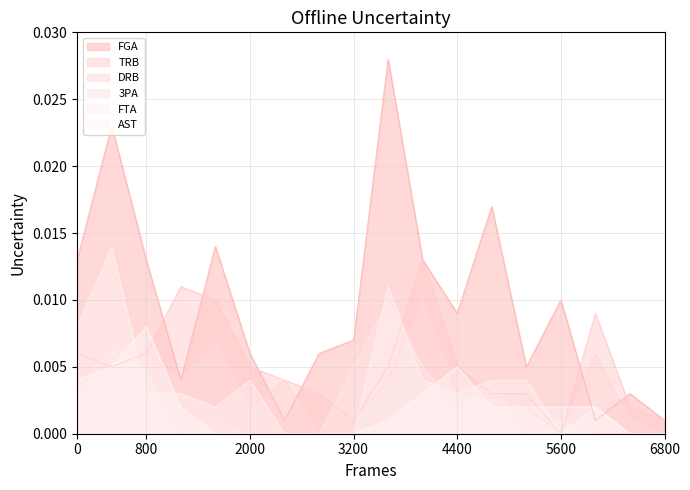

True or false: FGA and 3PA cross at least once.

False